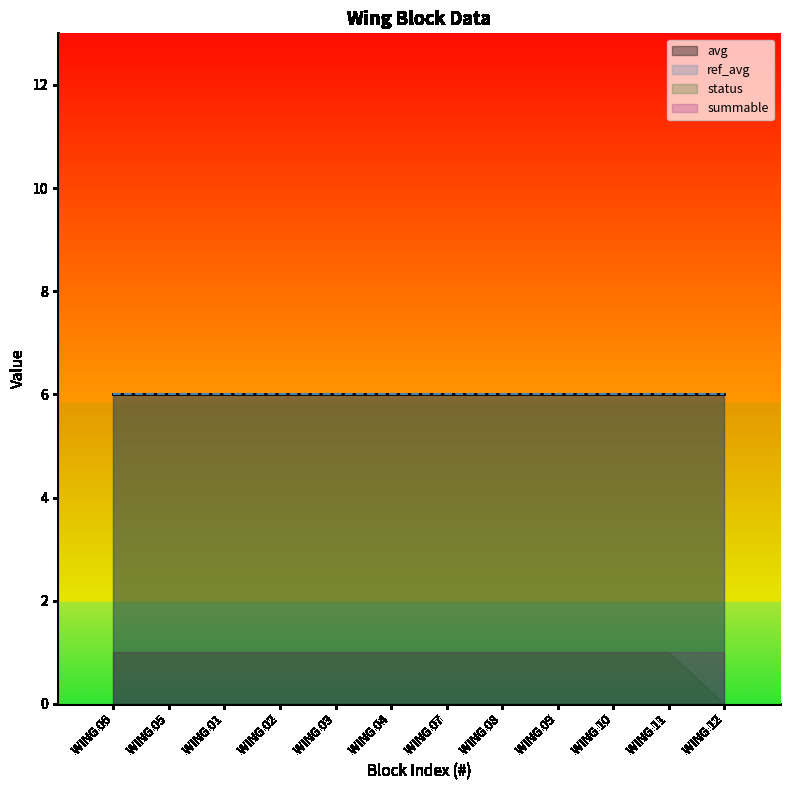

Rank the series at WING 06 from highest to lowest value.

avg, ref_avg, status, summable